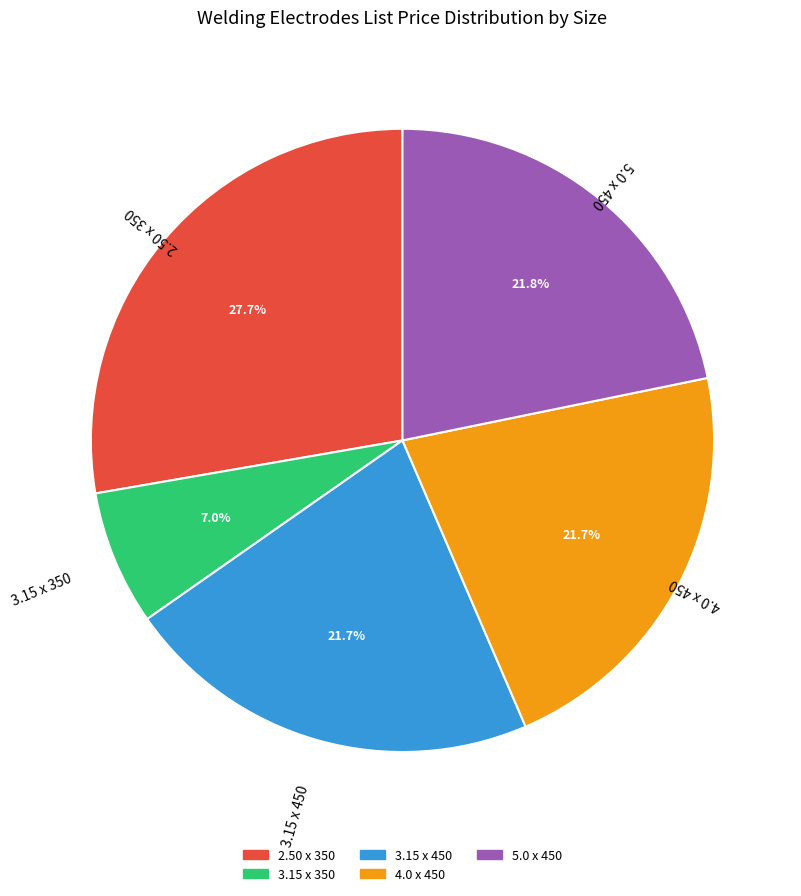

To the nearest percent, what is the average slice percentage?

20%